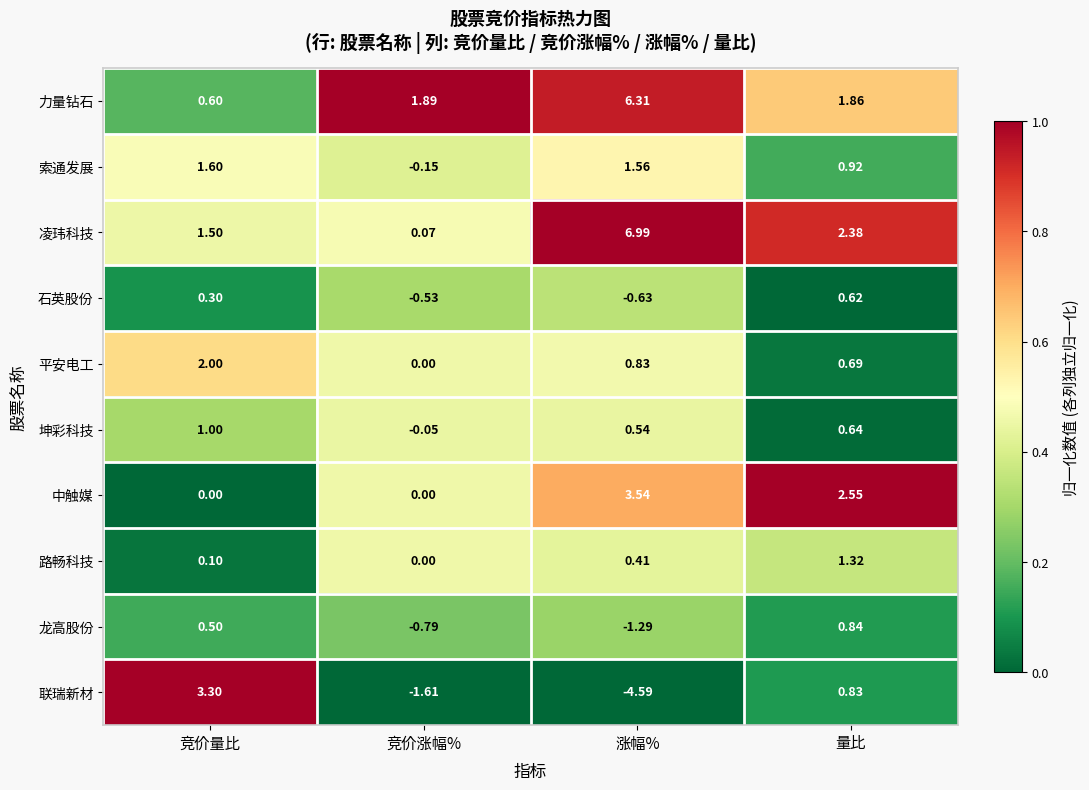

Reading right to left, list all the values displayed in this chart.

力量钻石: 量比=1.9	涨幅%=6.3	竞价涨幅%=1.9	竞价量比=0.6
索通发展: 量比=0.9	涨幅%=1.6	竞价涨幅%=-0.1	竞价量比=1.6
凌玮科技: 量比=2.4	涨幅%=7.0	竞价涨幅%=0.1	竞价量比=1.5
石英股份: 量比=0.6	涨幅%=-0.6	竞价涨幅%=-0.5	竞价量比=0.3
平安电工: 量比=0.7	涨幅%=0.8	竞价涨幅%=0.0	竞价量比=2.0
坤彩科技: 量比=0.6	涨幅%=0.5	竞价涨幅%=-0.1	竞价量比=1.0
中触媒: 量比=2.5	涨幅%=3.5	竞价涨幅%=0.0	竞价量比=0.0
路畅科技: 量比=1.3	涨幅%=0.4	竞价涨幅%=0.0	竞价量比=0.1
龙高股份: 量比=0.8	涨幅%=-1.3	竞价涨幅%=-0.8	竞价量比=0.5
联瑞新材: 量比=0.8	涨幅%=-4.6	竞价涨幅%=-1.6	竞价量比=3.3